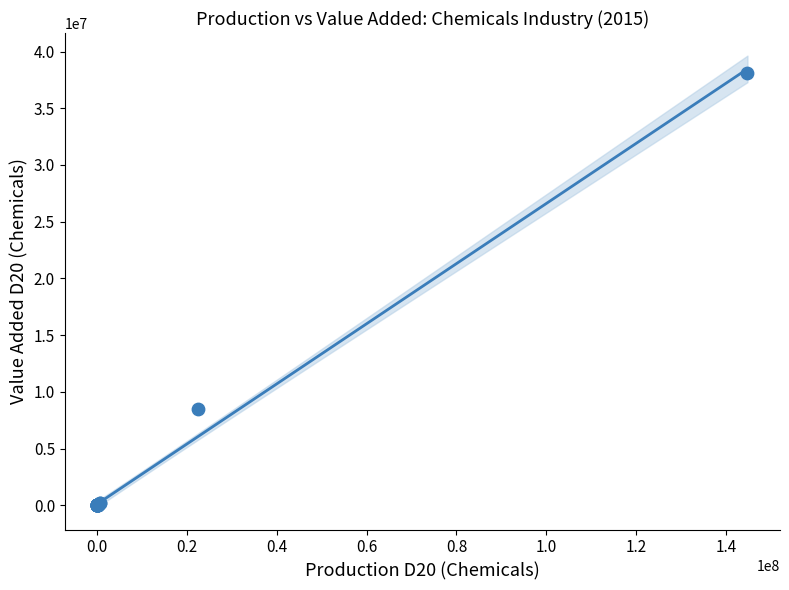

What Y value in the scatter plot is closest to 19045189?

8516400.0